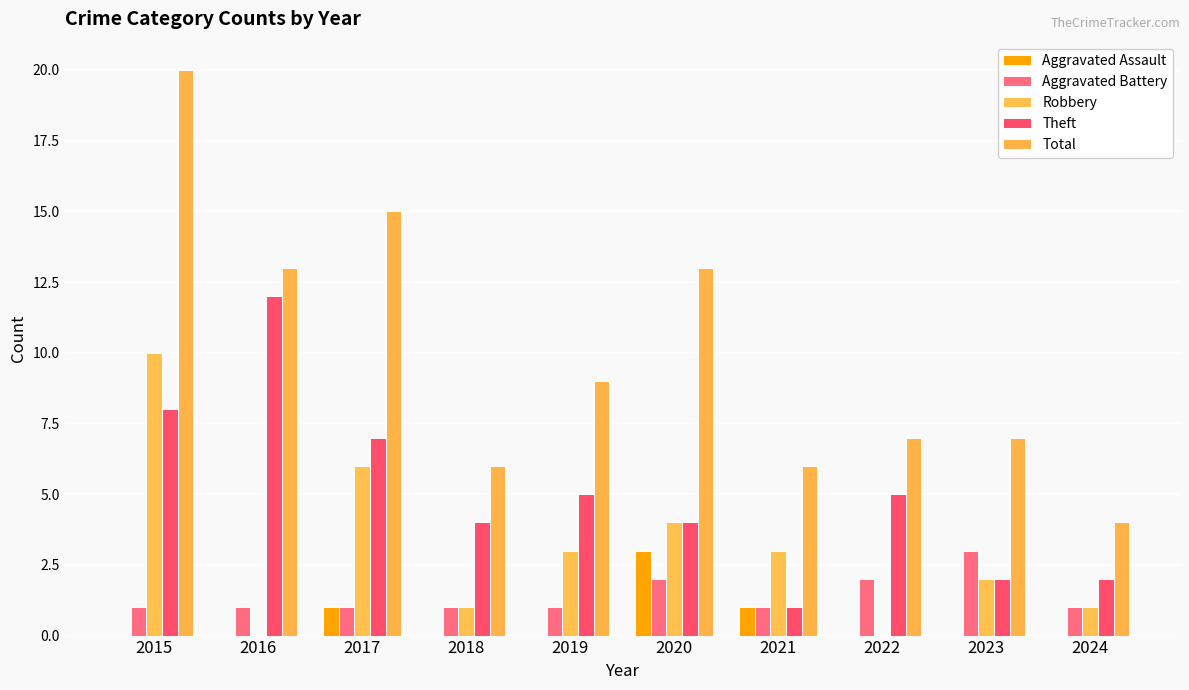

The Total series shows 7 at 2023. True or false?

True